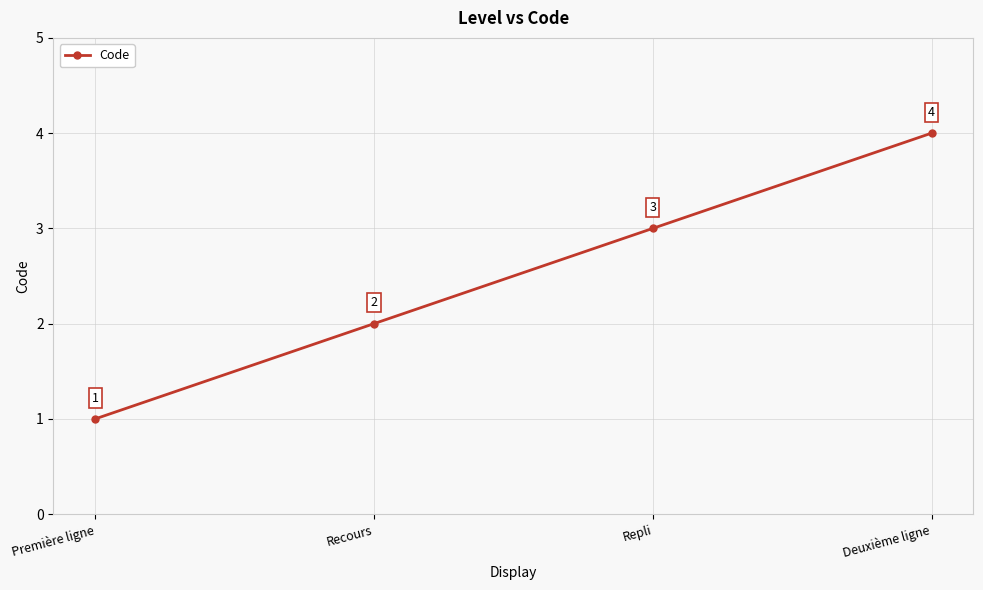

The chart shows a value of 1 at Première ligne. True or false?

True